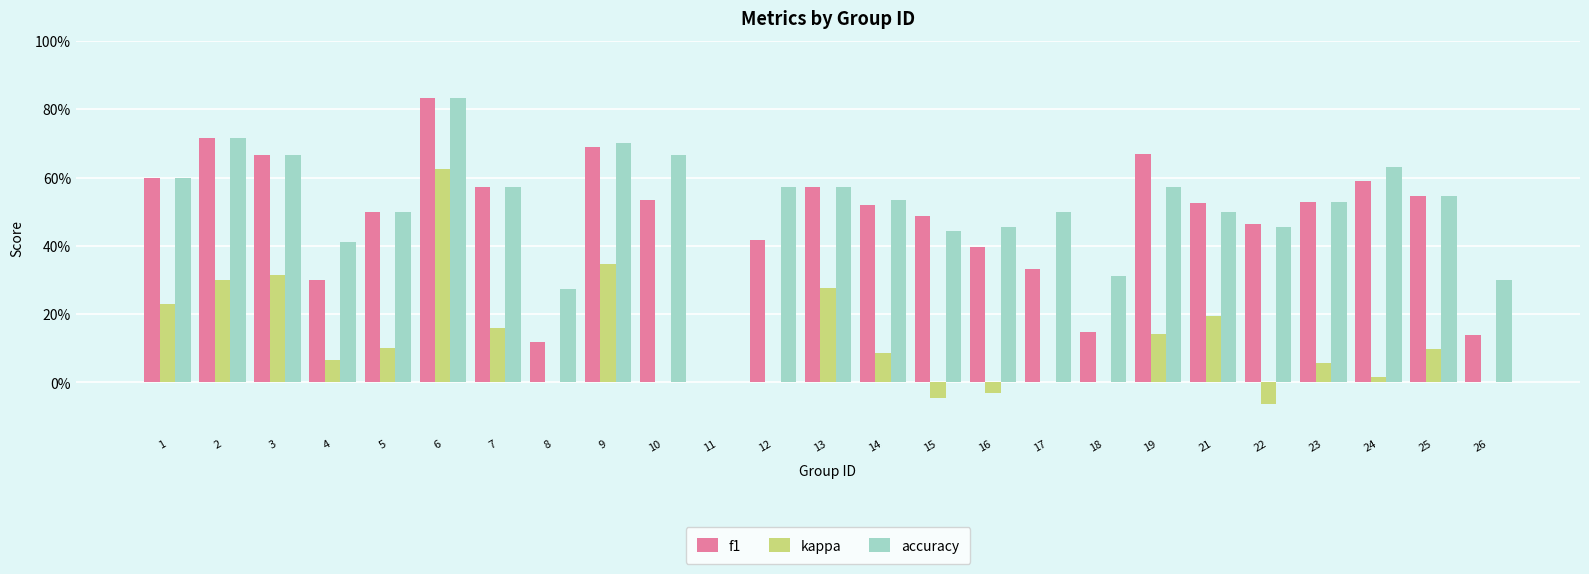

At how many categories does at least one series exceed 0?

24